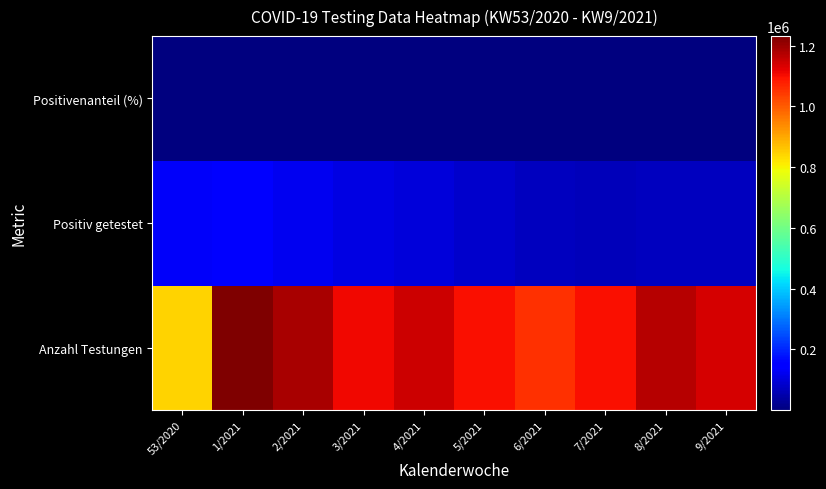

Reading right to left, transcribe all the data shown in this chart.

Anzahl Testungen: 9/2021=1136825.0	8/2021=1170335.0	7/2021=1098665.0	6/2021=1056768.0	5/2021=1097419.0	4/2021=1148018.0	3/2021=1110190.0	2/2021=1187564.0	1/2021=1231405.0	53/2020=845729.0
Positiv getestet: 9/2021=70991.0	8/2021=72008.0	7/2021=67211.0	6/2021=67774.0	5/2021=82288.0	4/2021=97256.0	3/2021=110014.0	2/2021=124037.0	1/2021=157772.0	53/2020=129930.0
Positivenanteil (%): 9/2021=6.2	8/2021=6.2	7/2021=6.1	6/2021=6.4	5/2021=7.5	4/2021=8.5	3/2021=9.9	2/2021=10.4	1/2021=12.8	53/2020=15.4